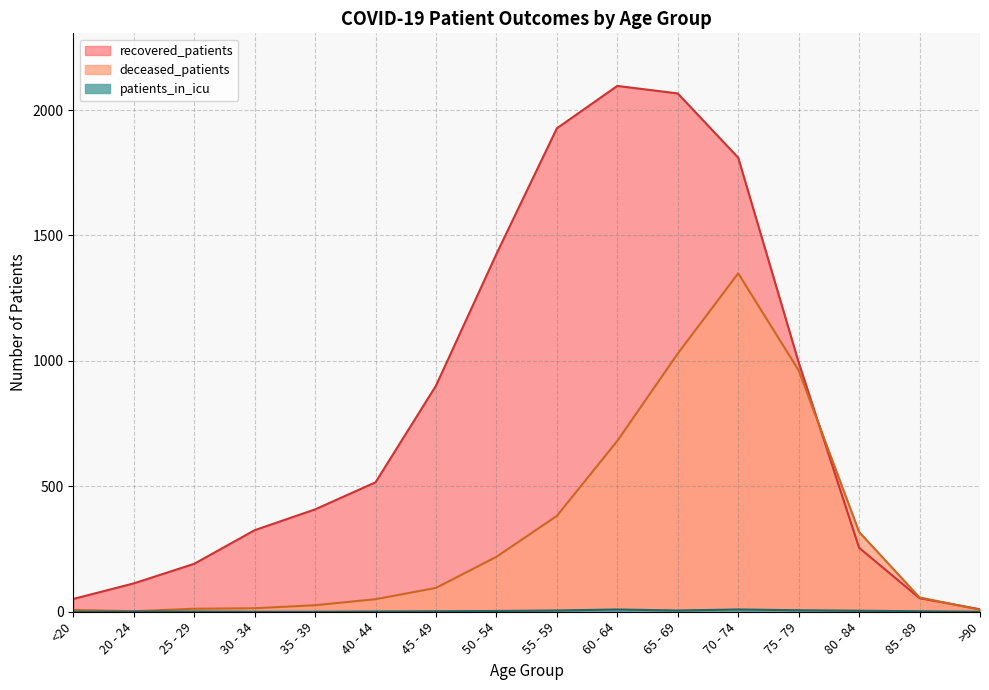

The patients_in_icu series shows 9 at 60 - 64. True or false?

True